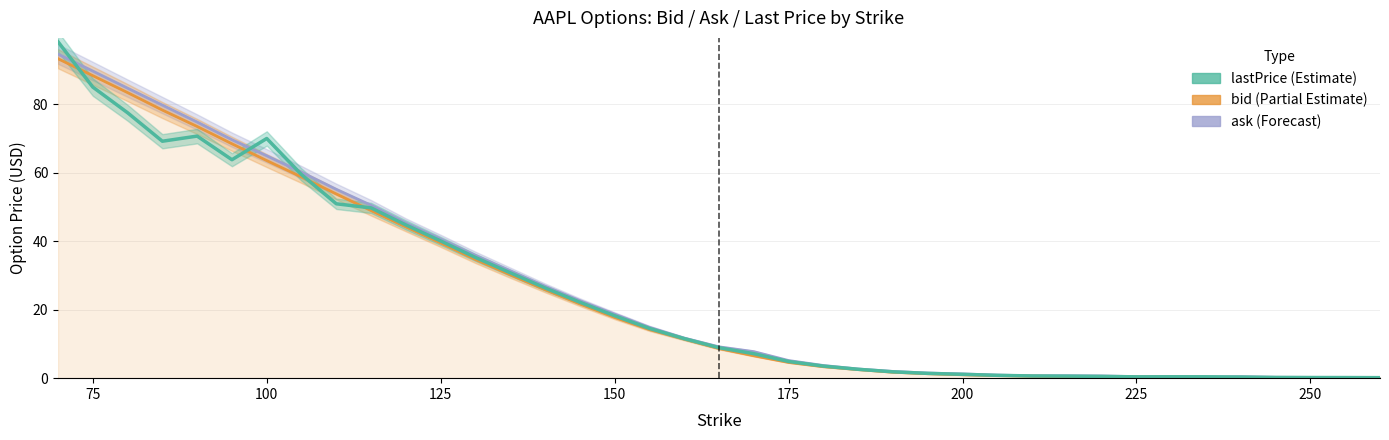

How many intersections are there between ask and lastPrice?

5